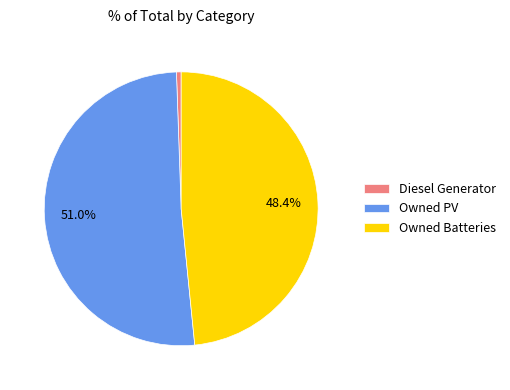

How many segments does this pie chart have?

3